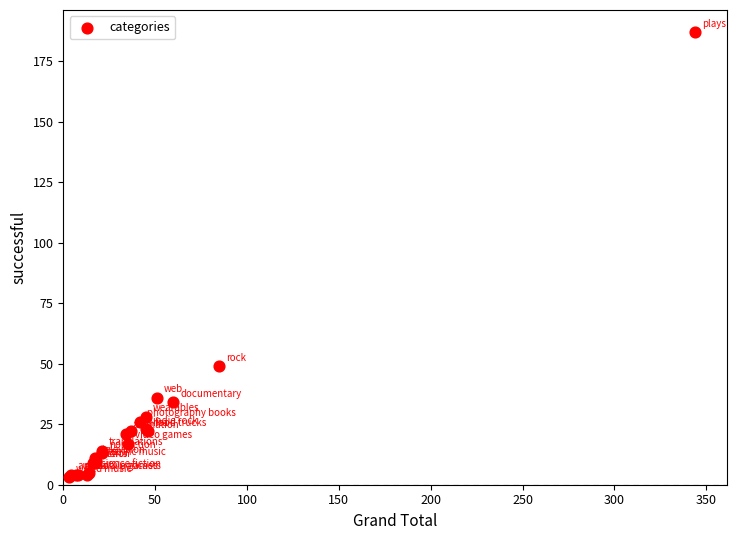

What Y value in the scatter plot is closest to 95?

49